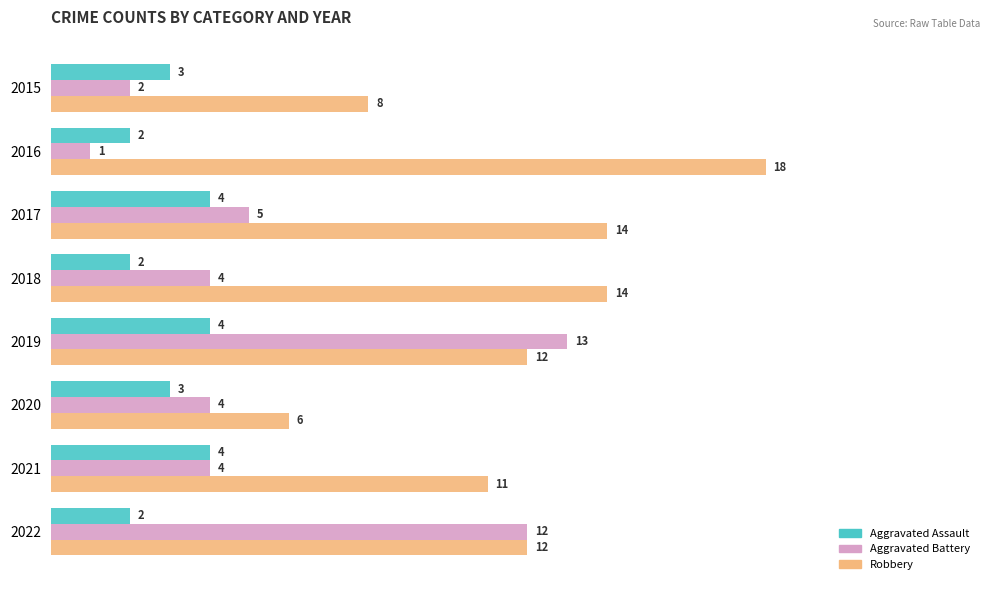

How many distinct data groups are displayed?

3